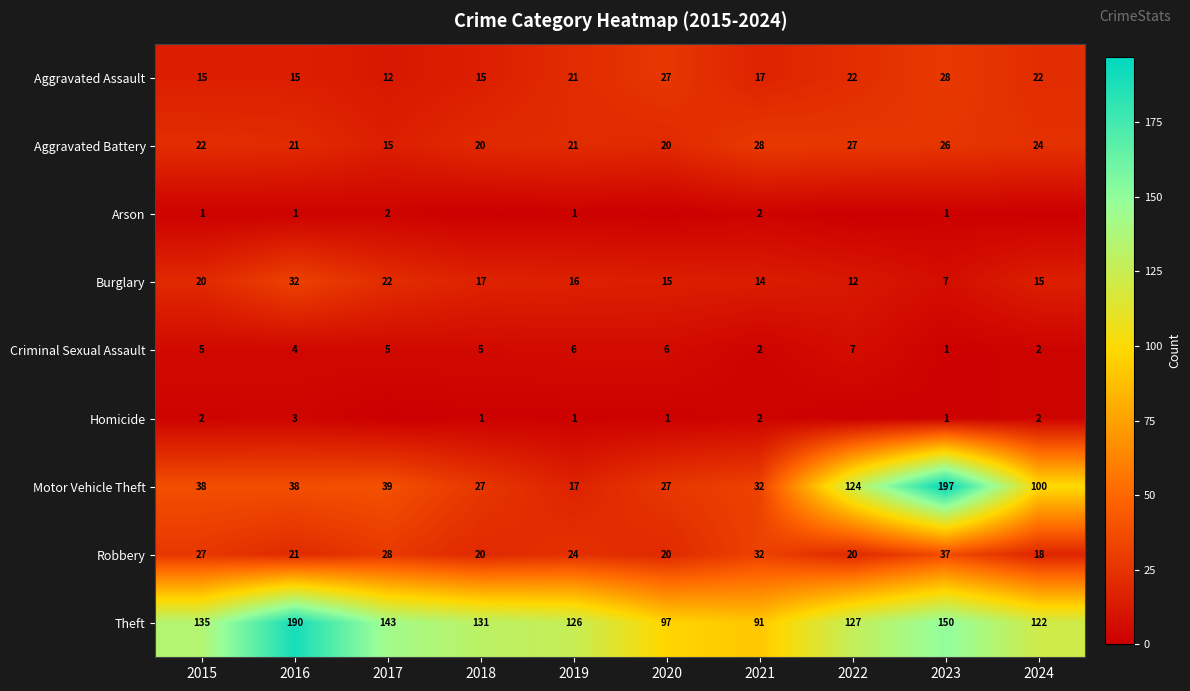

At which label is Burglary closest to 19?

2015